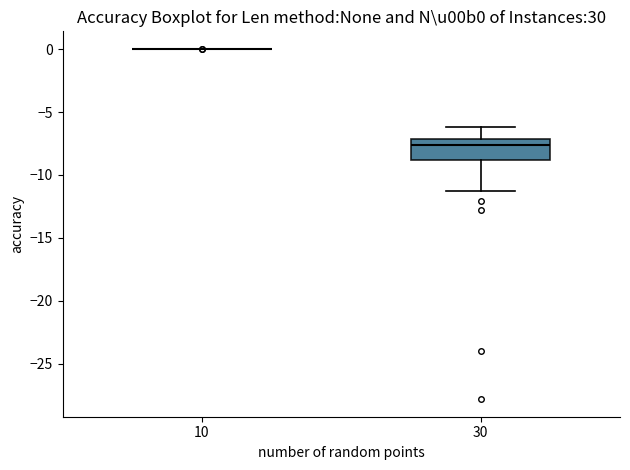

Where does the lower whisker of the box at x = 30 end on the y-axis? The values are not printed on the chart, so give them approximately, as read against the axis.

-11.5